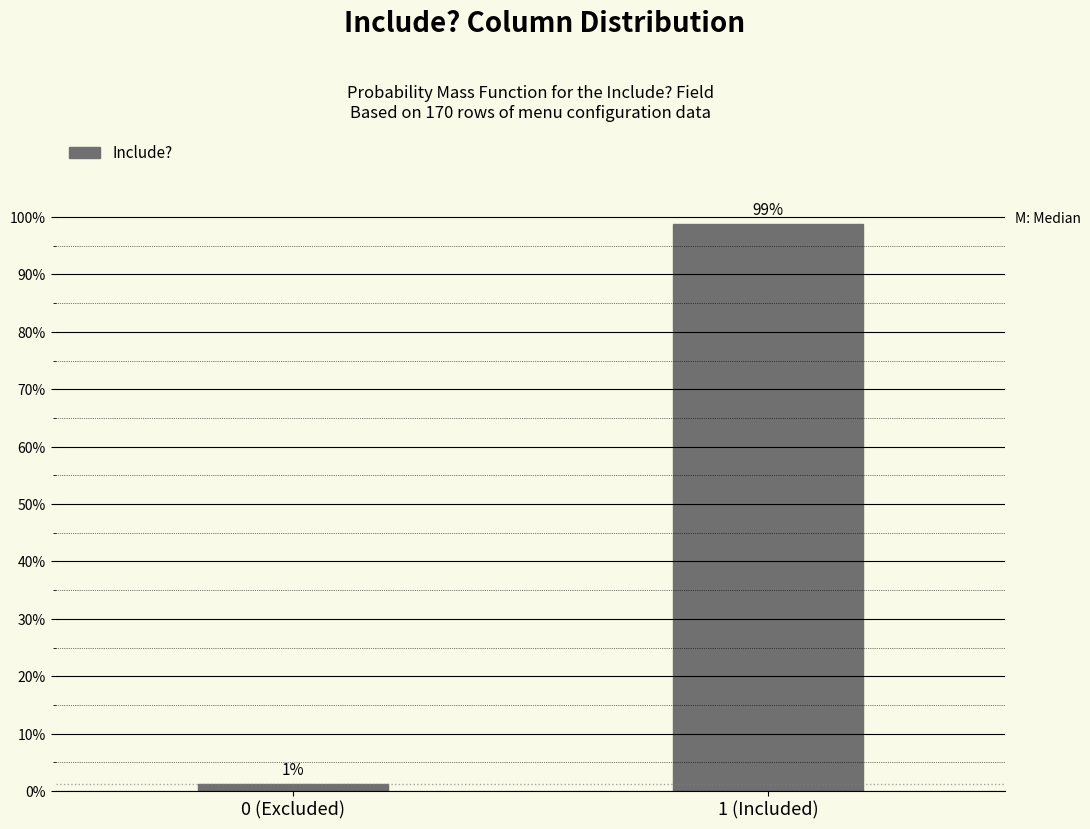

Does the chart contain any negative values?

No